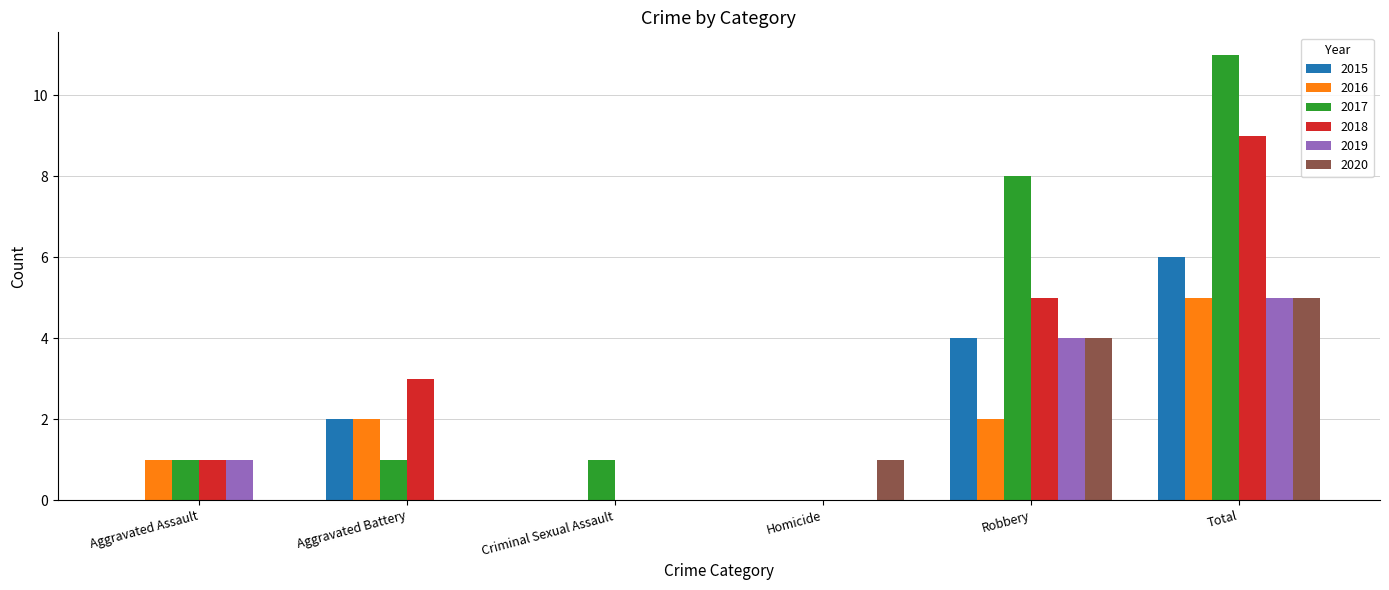

What are all the series names shown in the legend?

2015, 2016, 2017, 2018, 2019, 2020